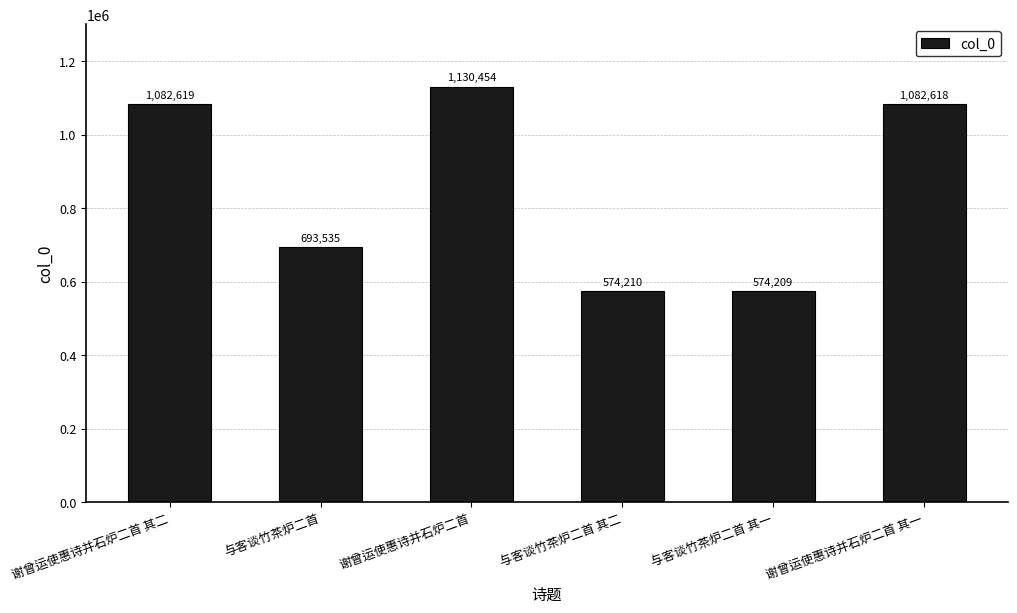

Reading right to left, list all the values displayed in this chart.

1082618	574209	574210	1130454	693535	1082619